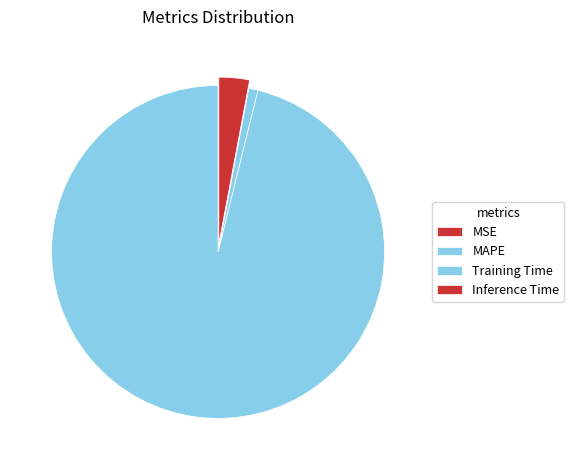

To the nearest percent, what is the difference between the largest and smallest slice percentages?

96%